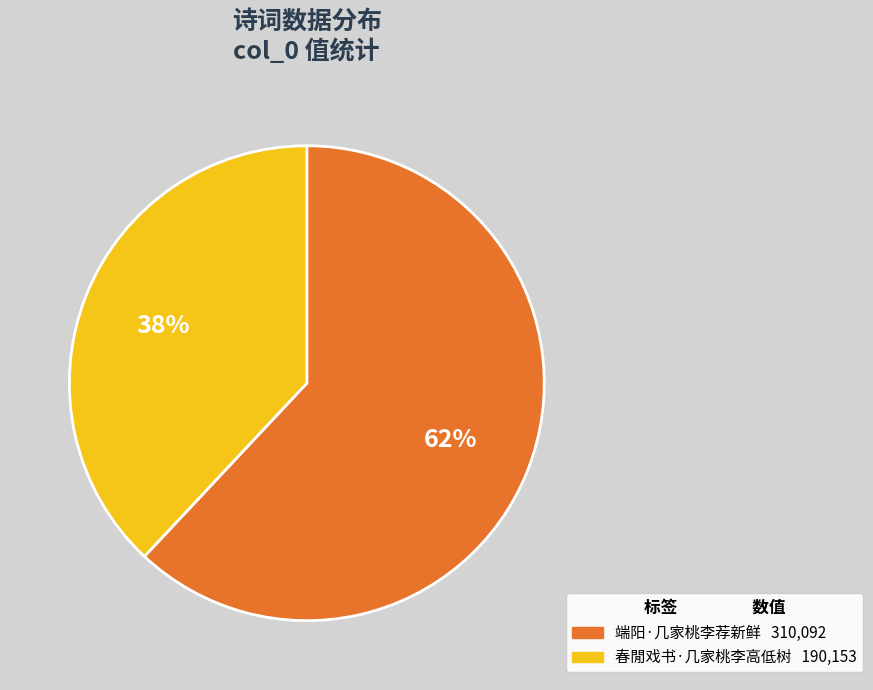

To the nearest percent, what portion does 端阳·几家桃李荐新鲜 represent?

62%